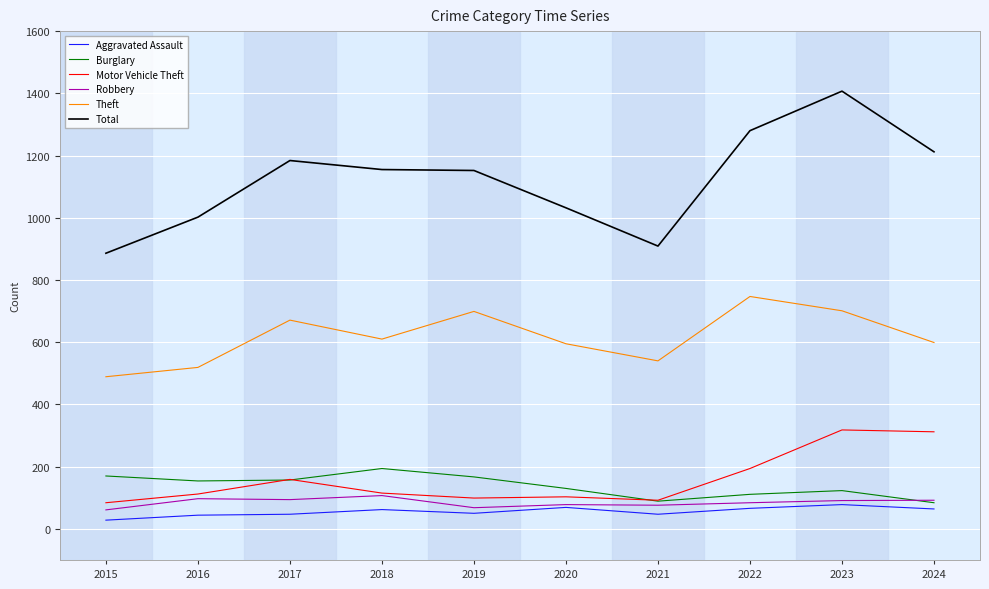

The Robbery series shows 61 at 2015. True or false?

True